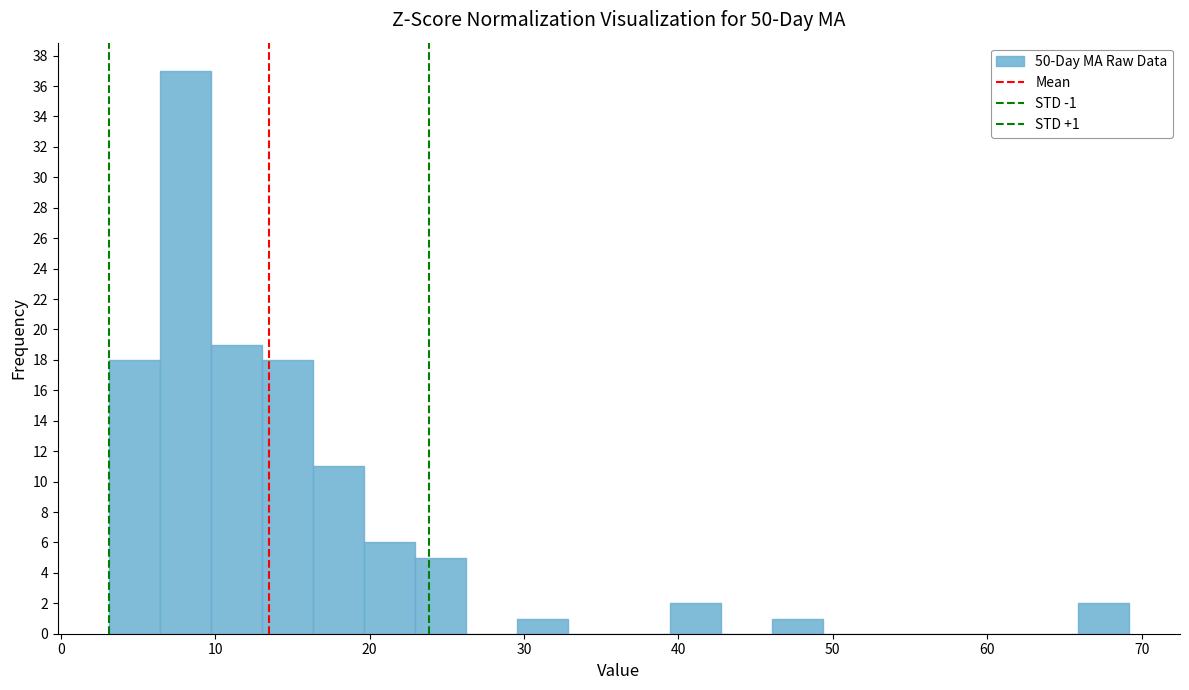

Around what value on the x-axis is the tallest bar? Give the approximate position of its centre, as read against the axis.

8